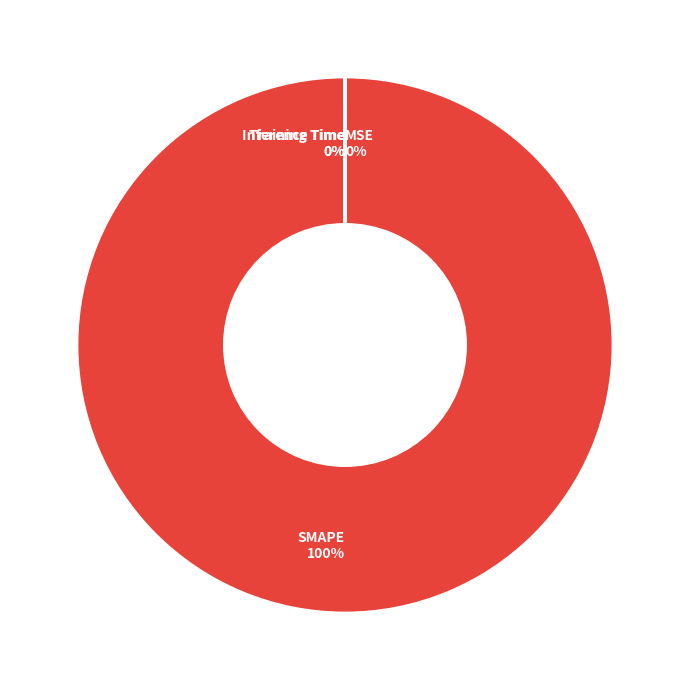

Does any single category account for the majority?

Yes